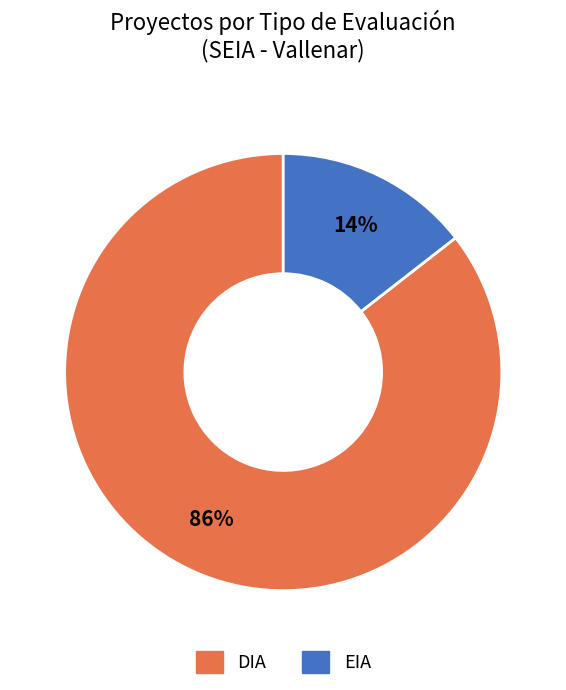

To the nearest percent, what percentage of the pie is EIA?

14%